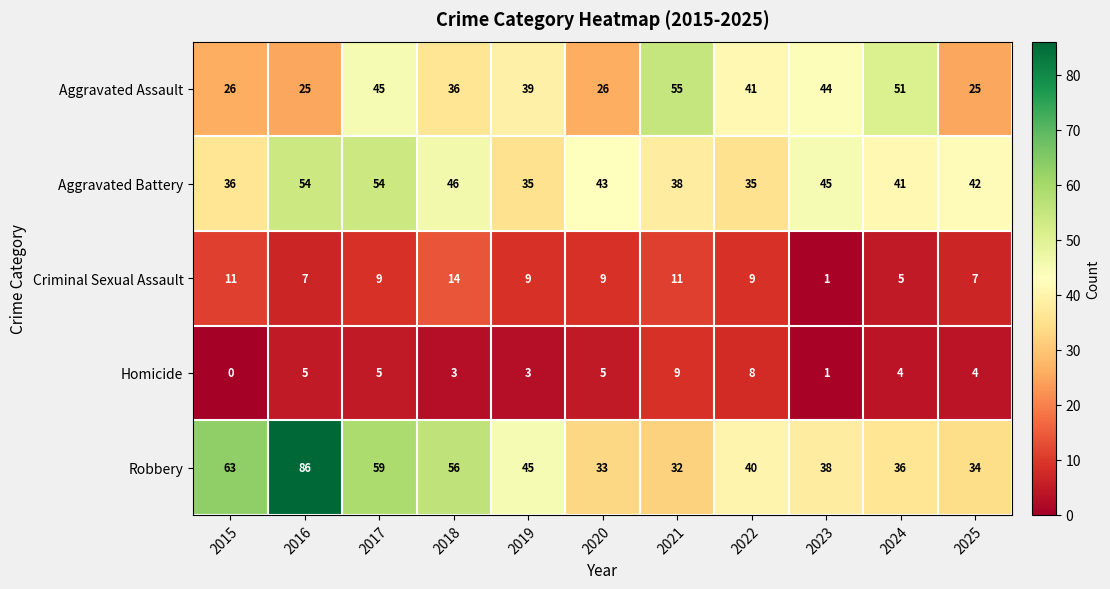

What is the highest value of the Criminal Sexual Assault series?

14